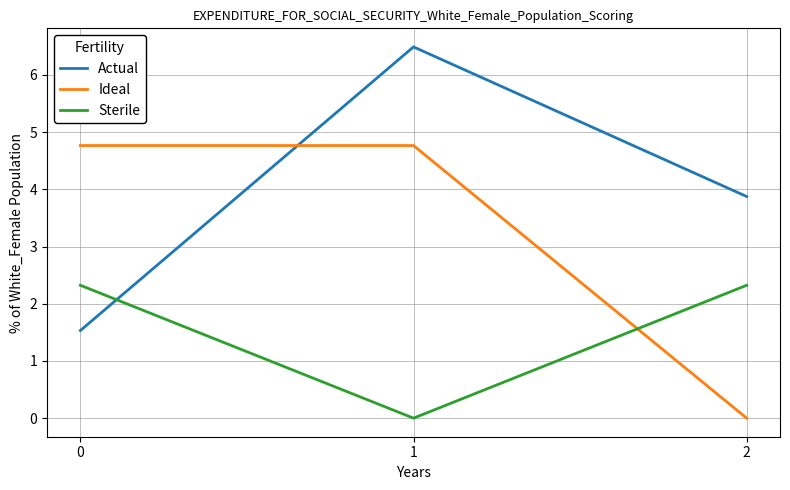

List the labels in order of Actual value, largest first.

1, 2, 0